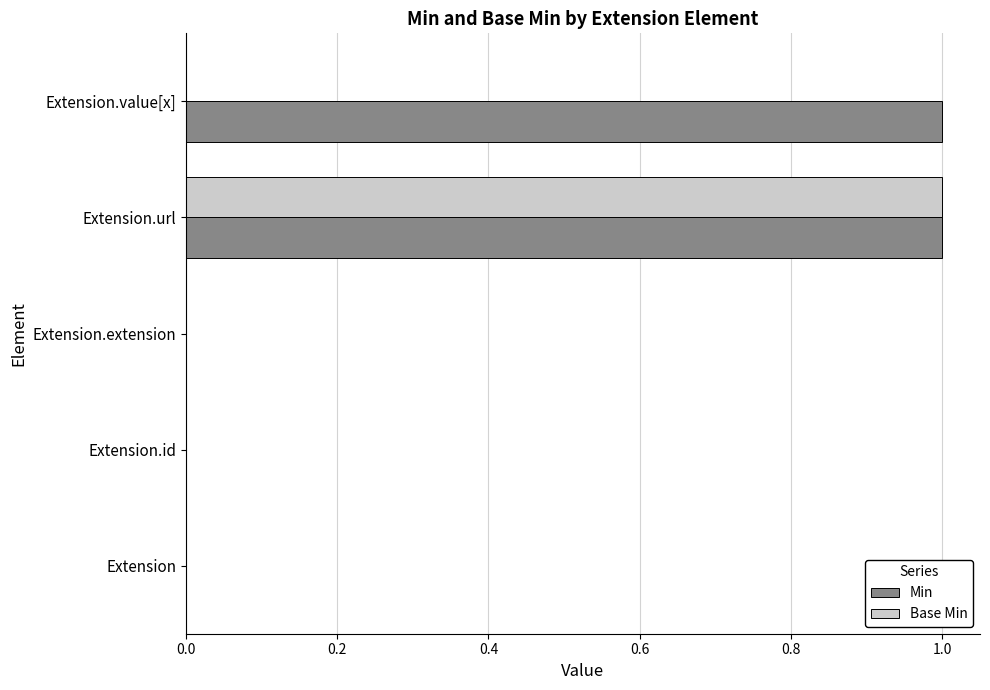

Is the value of Base Min at Extension.value[x] greater than the value of Min at Extension.value[x]?

No